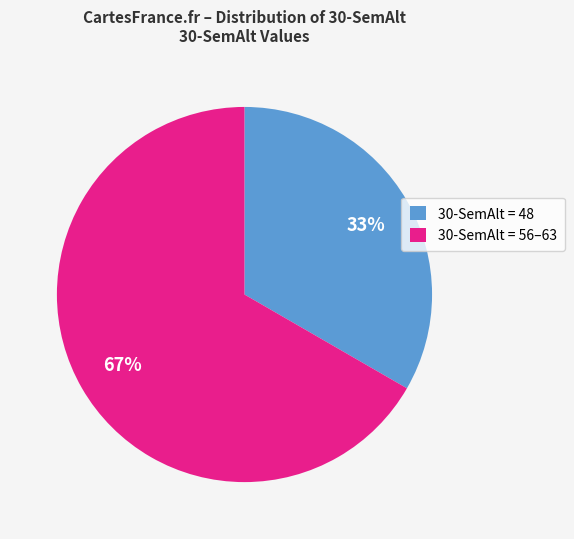

How many segments does this pie chart have?

2